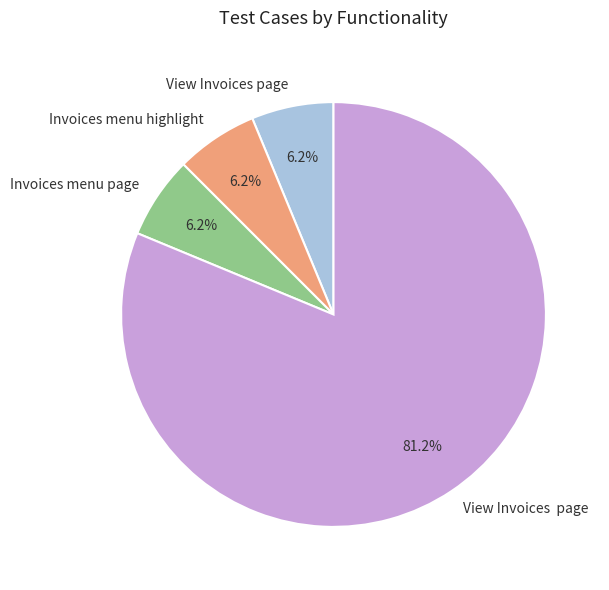

Is there a majority slice in this chart?

Yes